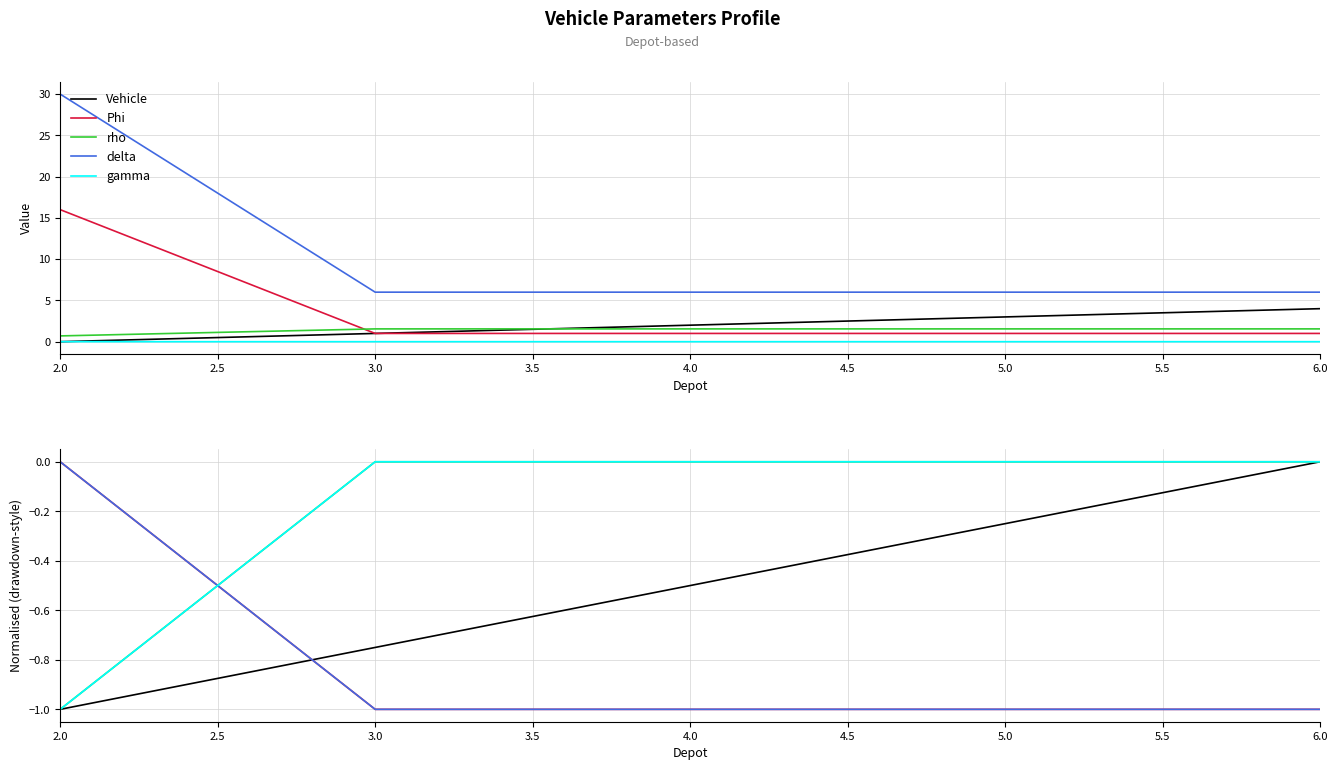

What are all the series names shown in the legend?

Vehicle, Phi, rho, delta, gamma